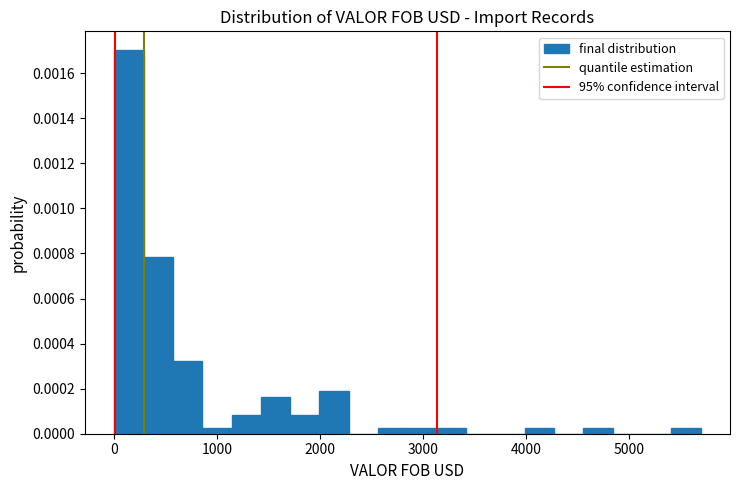

Around what value on the x-axis is the tallest bar? Give the approximate position of its centre, as read against the axis.

100